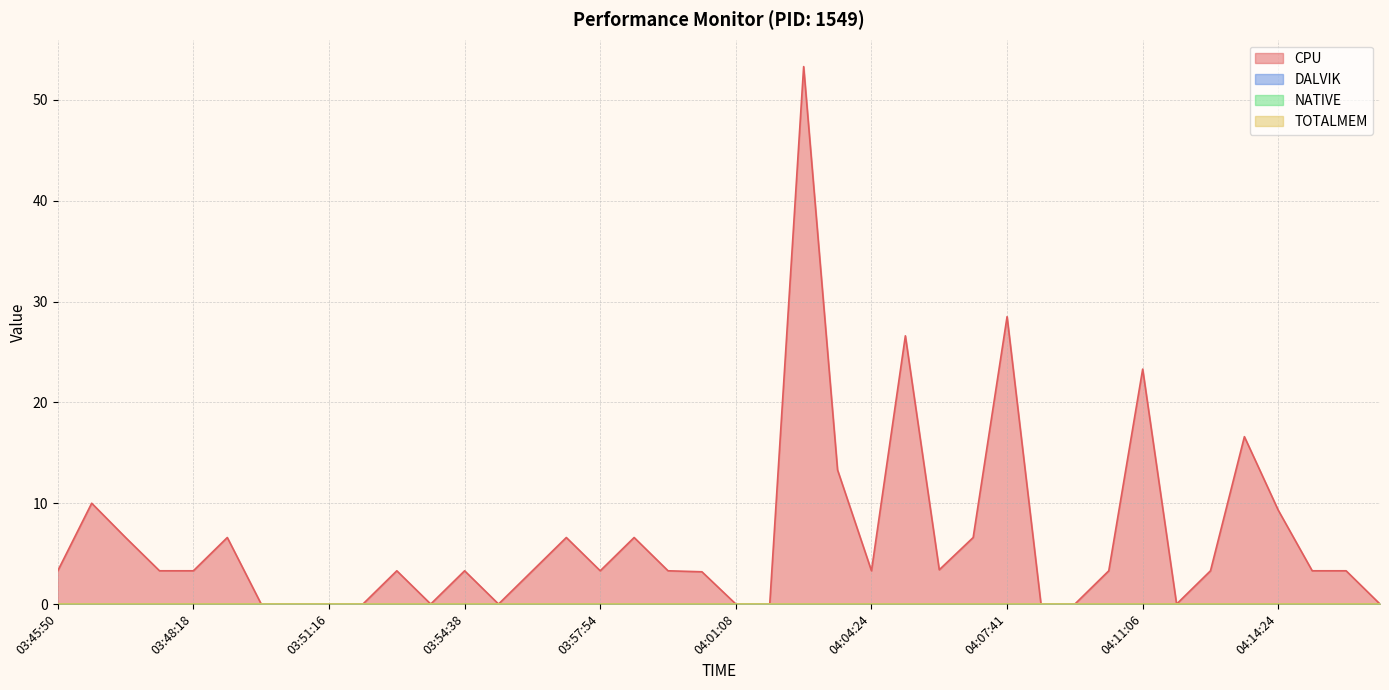

True or false: NATIVE and TOTALMEM intersect in this chart.

False